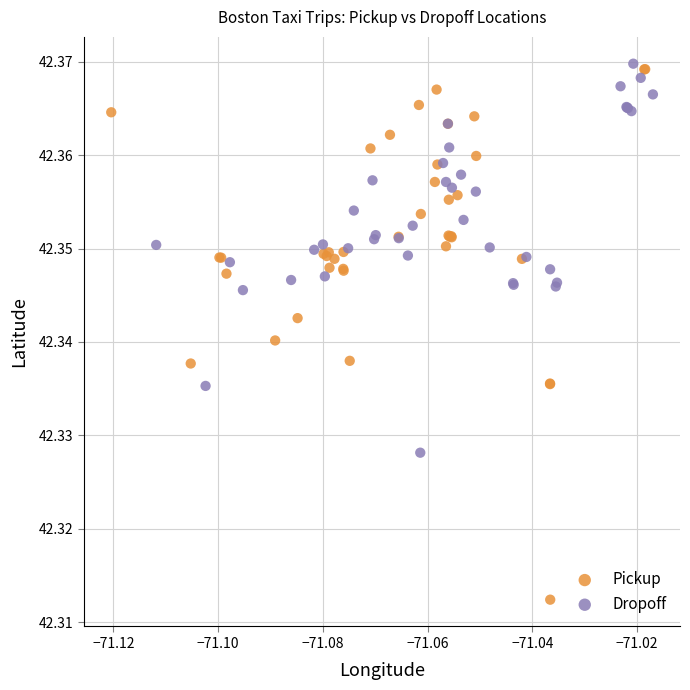

What are all the series names shown in the legend?

Pickup, Dropoff